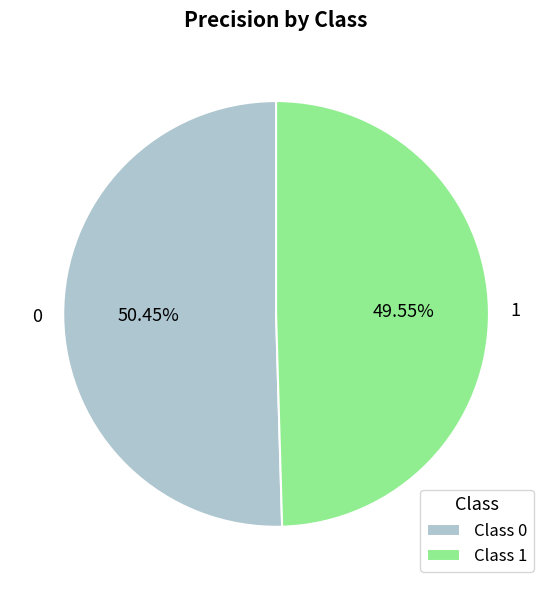

To the nearest percent, what percentage of the pie is 1?

50%